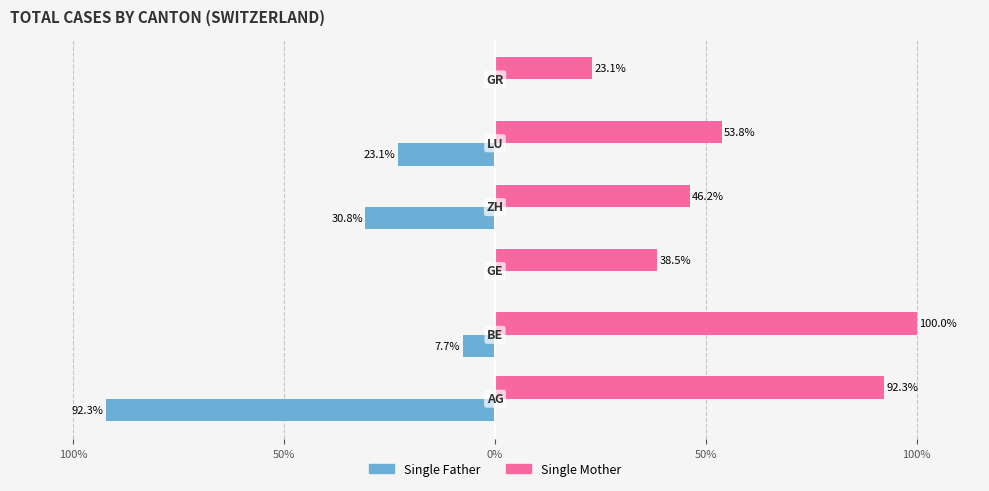

What is the difference between the maximum and minimum values in the Single Father series?

92.3